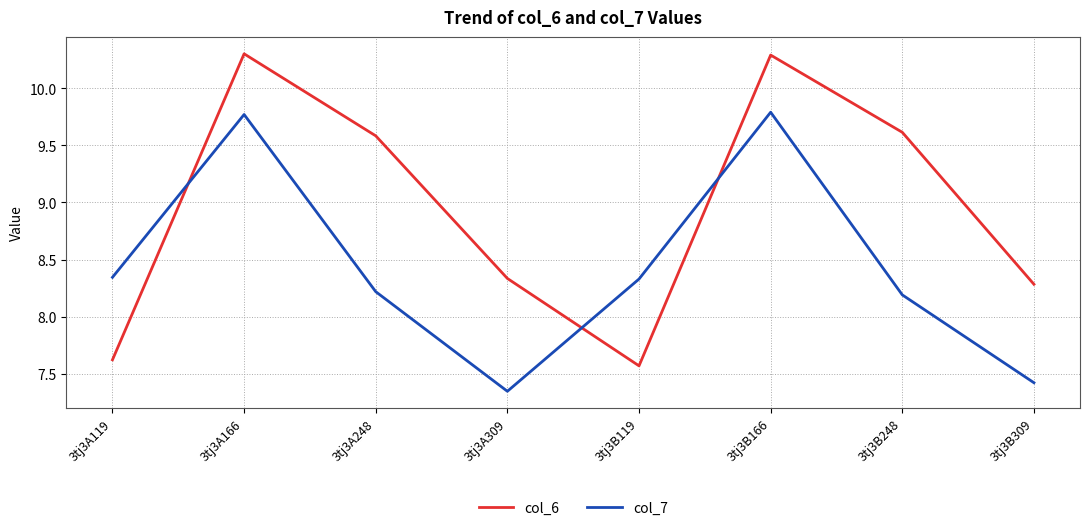

What is the difference between the col_6 values at 3tj3A166 and 3tj3A119?

2.7